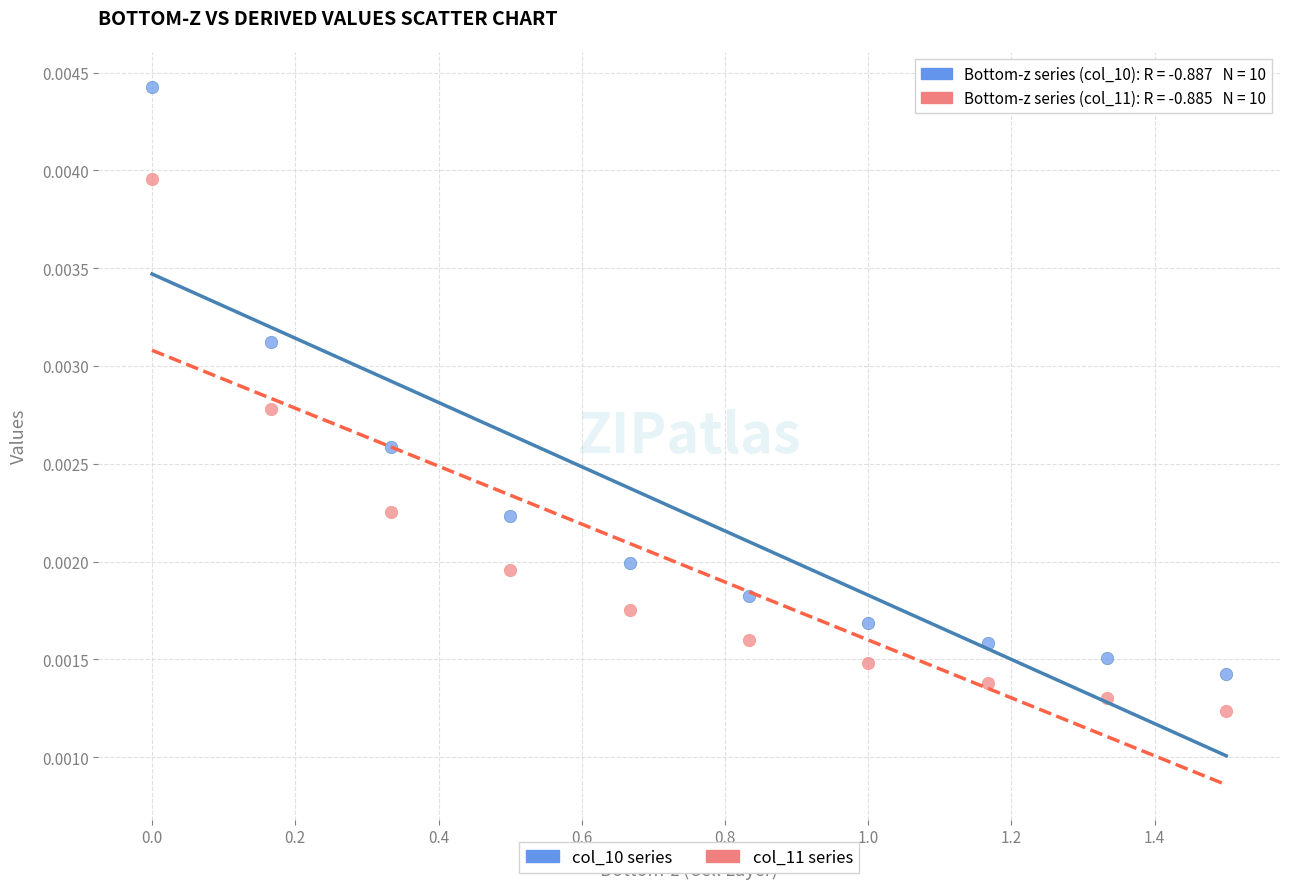

Across all data points, what is the range of X values (max minus min)?

1.5